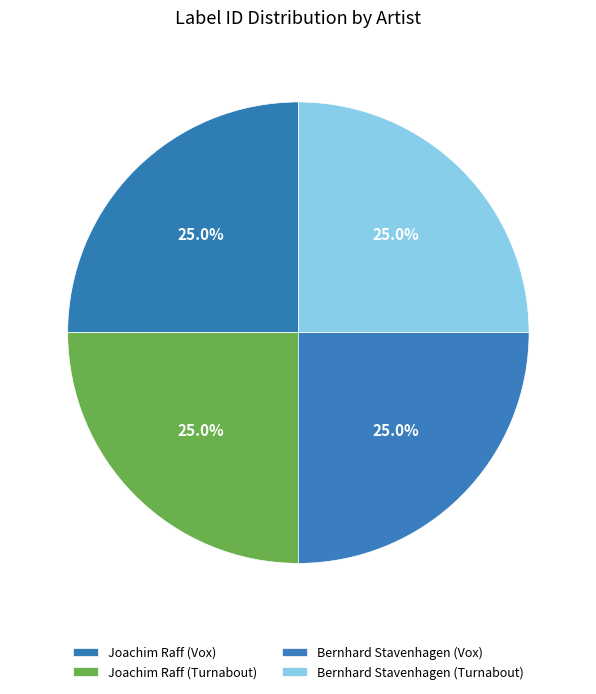

How many segments does this pie chart have?

4